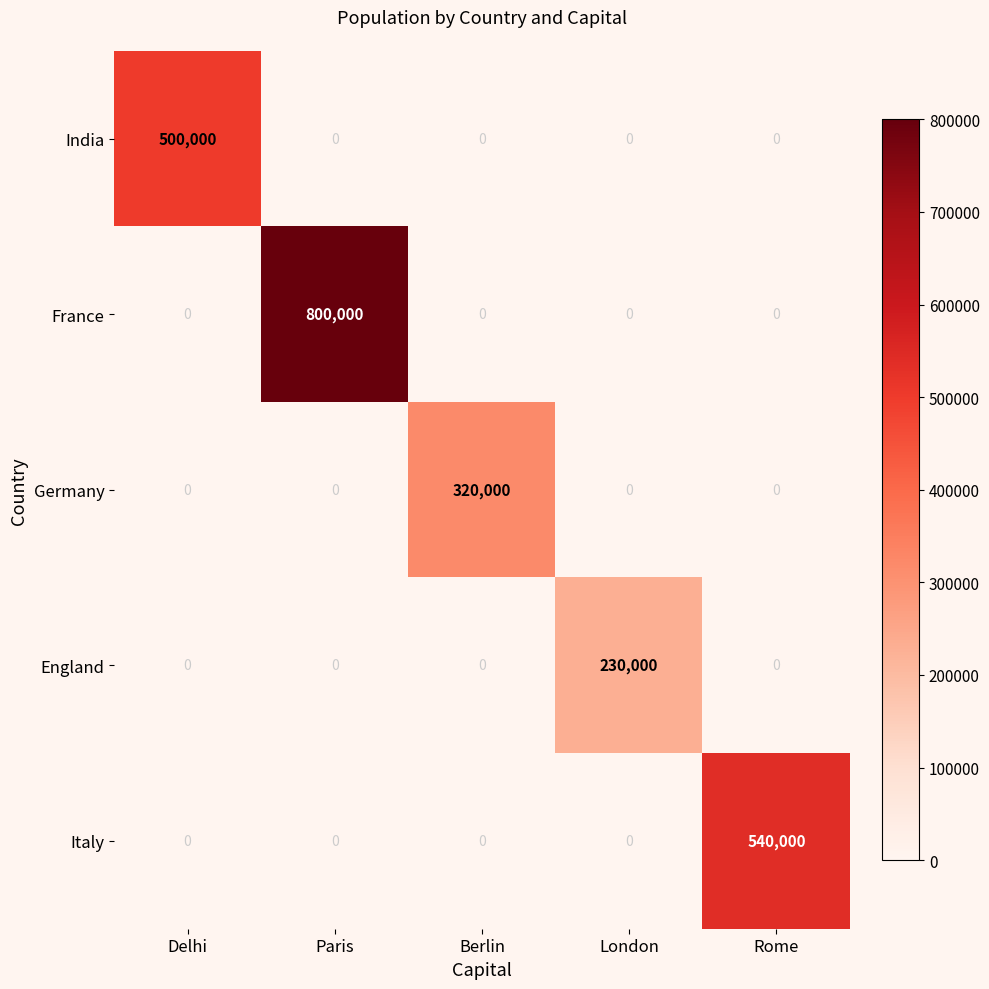

Between Paris and London, which series saw the biggest shift?

France